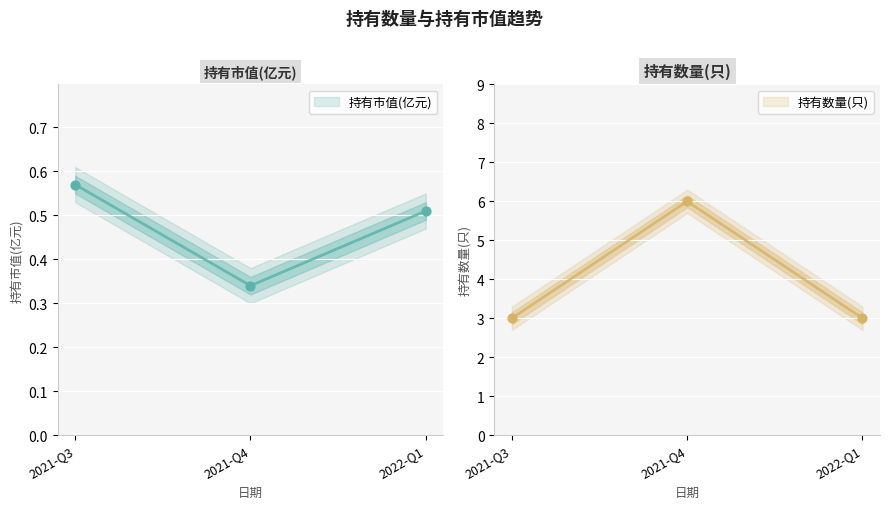

Is the value of 持有数量(只) at 2021-Q3 greater than the value of 持有市值(亿元) at 2022-Q1?

Yes